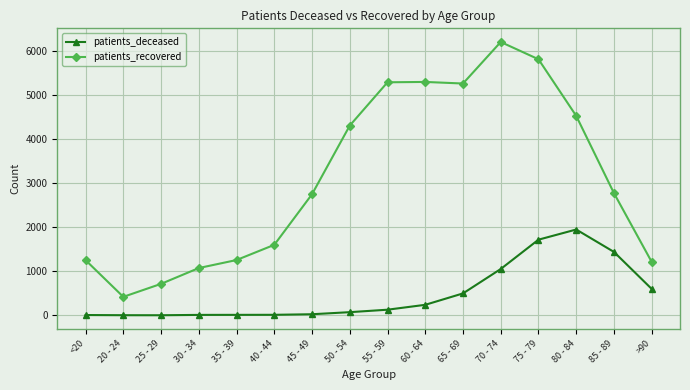

How many distinct data groups are displayed?

2